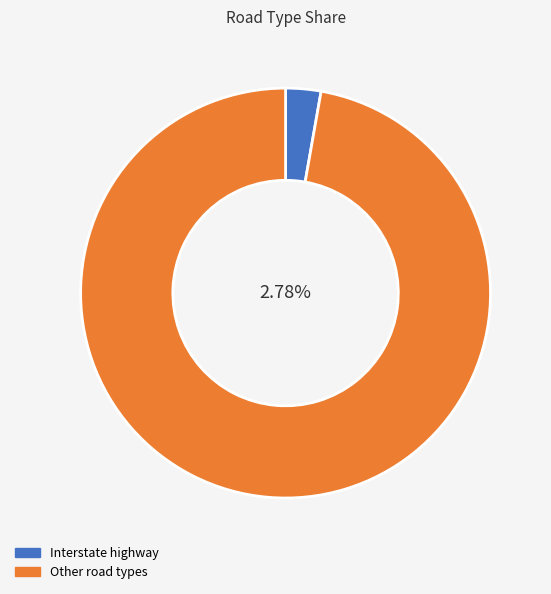

Is State lands road the majority of the pie?

No